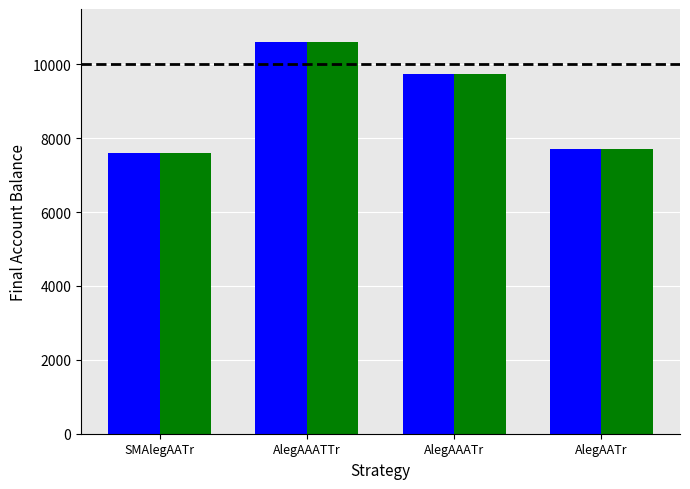

What is the label of the 1st bar from the left?

SMAlegAATr